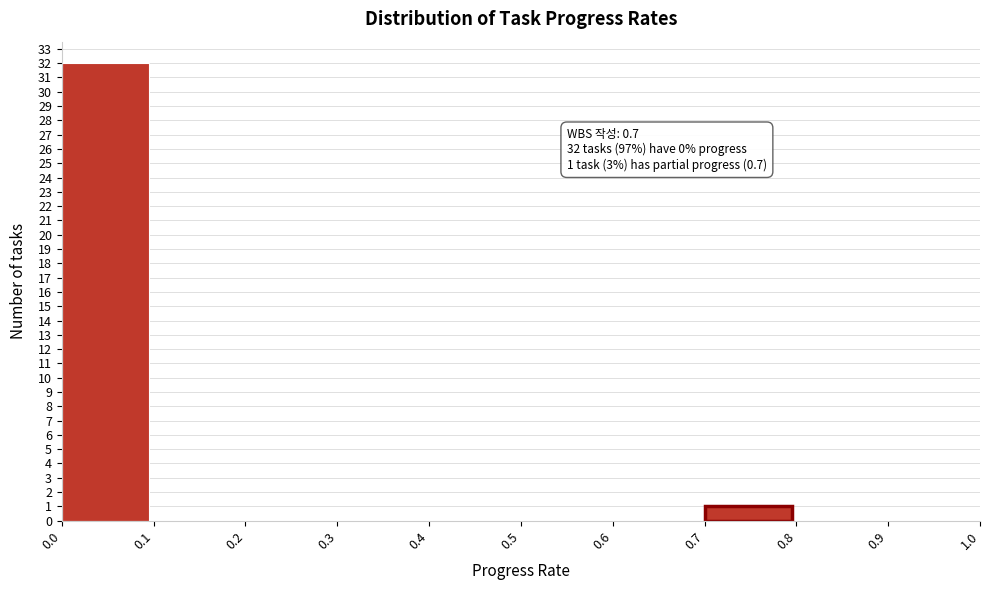

Which range on the x-axis has the tallest bar?

0.0 to 0.1